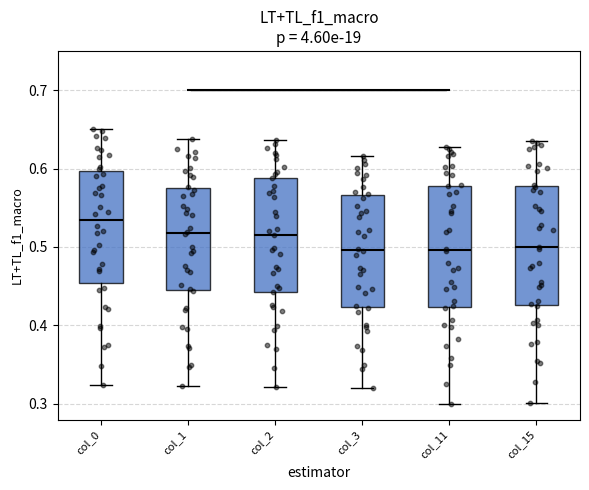

Reading left to right, transcribe this box plot: for each box, give where its median line is, the range the box spans, and where its two whiskers end, as read against the y-axis. The values are not printed on the chart, so give them approximately, as read against the axis.

col_0: median 0.53, box 0.45 to 0.60, whiskers 0.32 to 0.65
col_1: median 0.52, box 0.44 to 0.58, whiskers 0.32 to 0.64
col_2: median 0.52, box 0.44 to 0.59, whiskers 0.32 to 0.64
col_3: median 0.50, box 0.42 to 0.57, whiskers 0.32 to 0.62
col_11: median 0.50, box 0.42 to 0.58, whiskers 0.30 to 0.63
col_15: median 0.50, box 0.43 to 0.58, whiskers 0.30 to 0.64